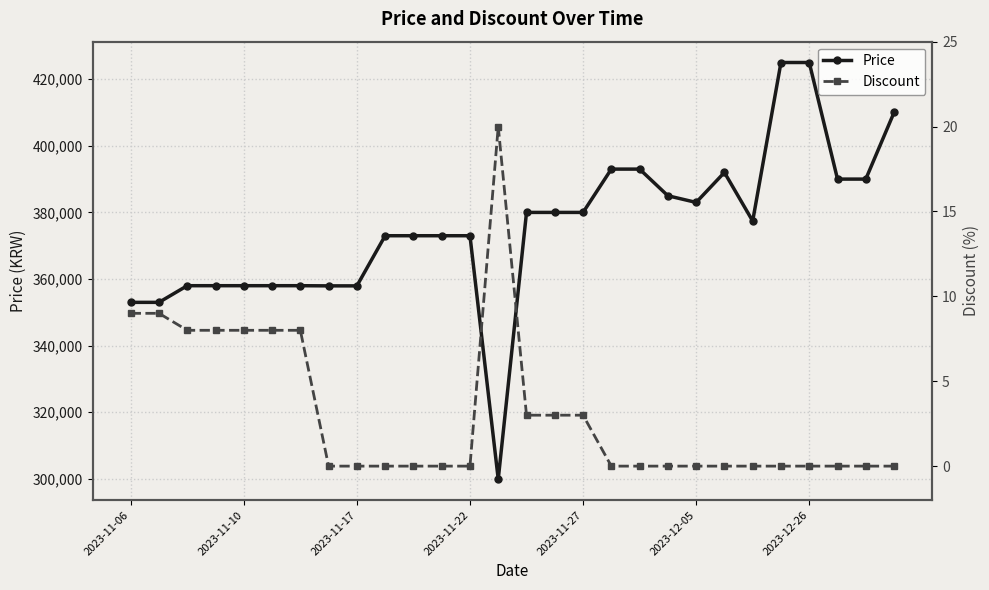

True or false: Discount has more than 2 points higher than both neighbors.

False